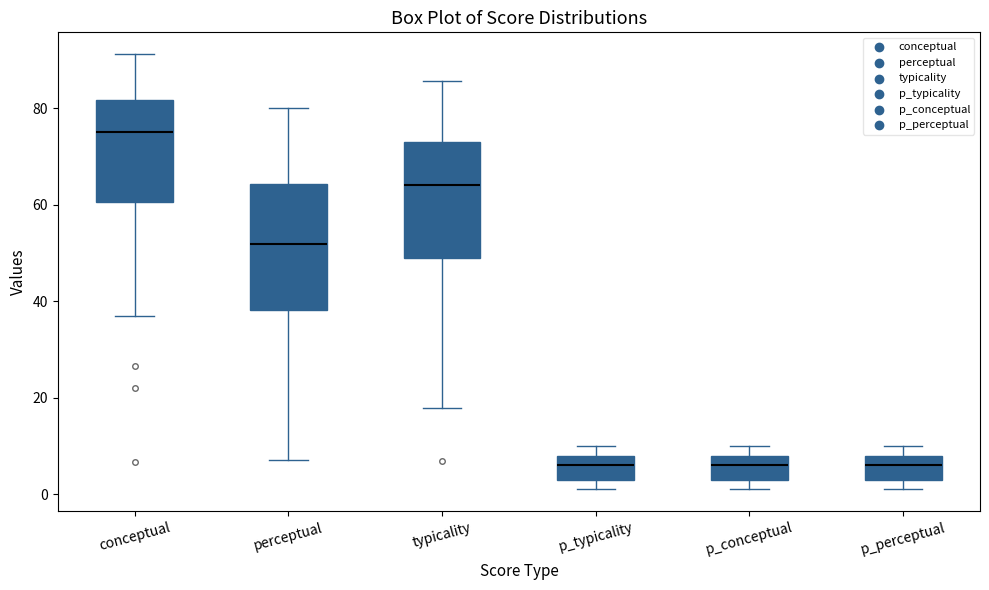

Where is the upper edge of the box for p_perceptual on the y-axis? The values are not printed on the chart, so give them approximately, as read against the axis.

8